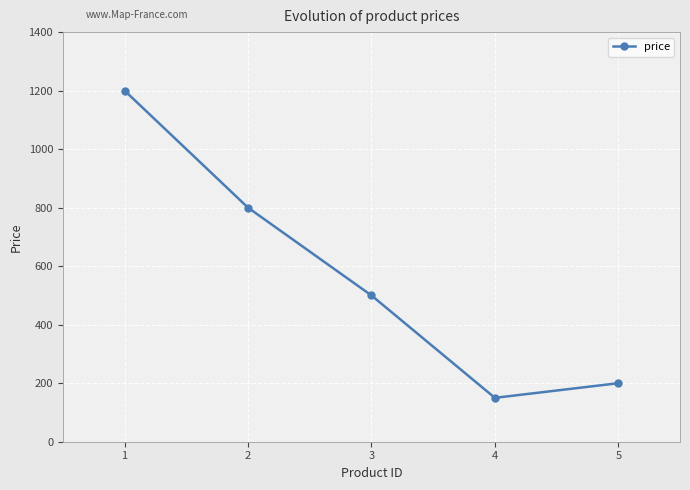

What is the value of the 3rd point from the left?

500